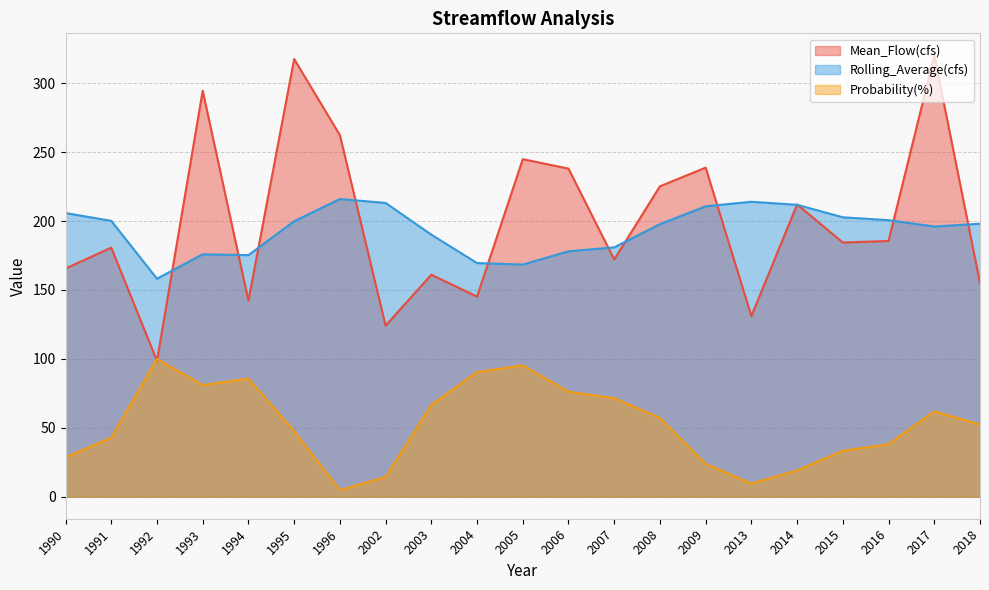

At which label is Probability(%) closest to 52?

2018